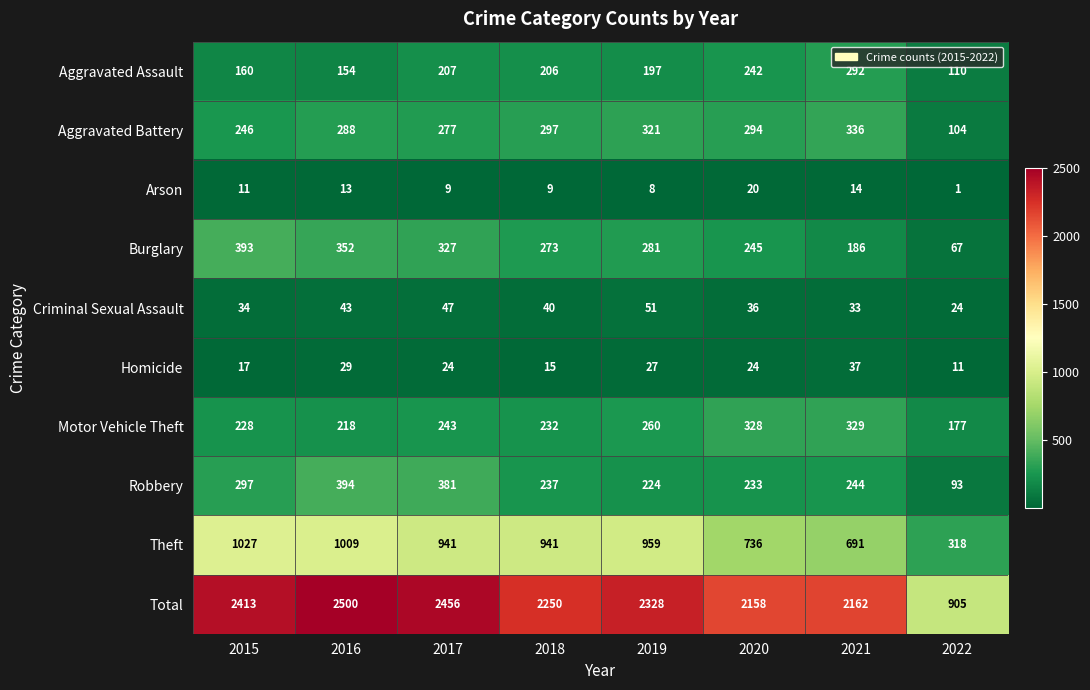

What is the difference between the maximum and minimum values in the Total series?

1595